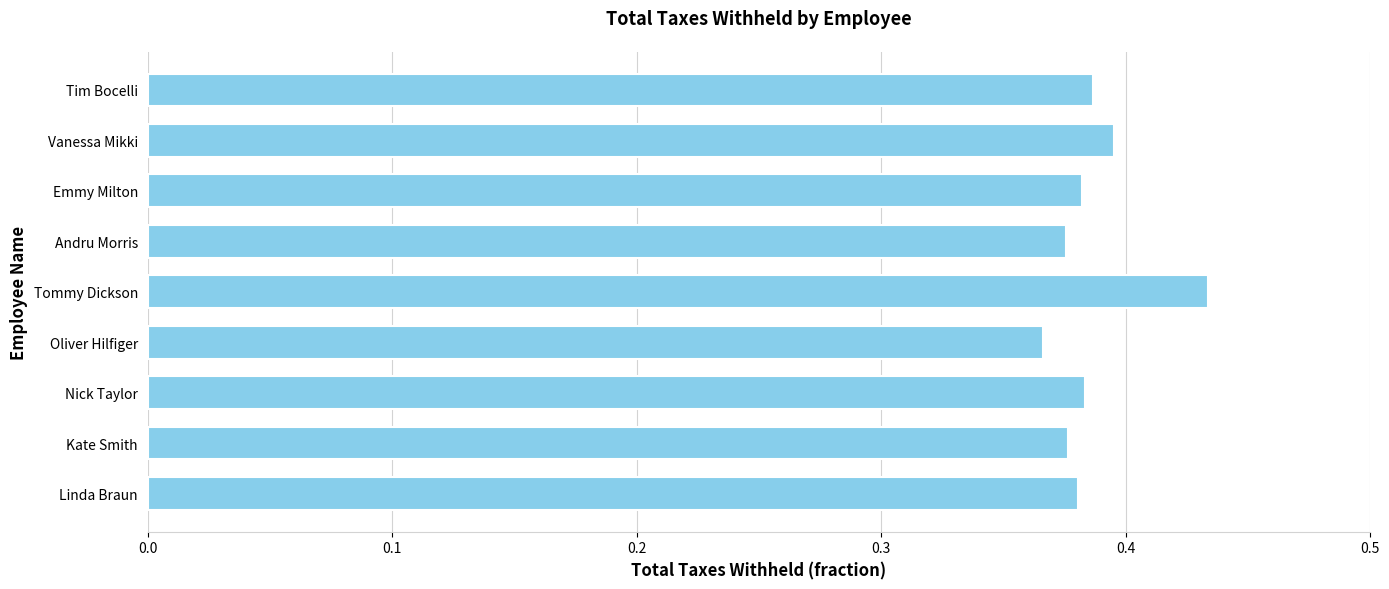

The value at Tommy Dickson is 0.1. True or false?

False